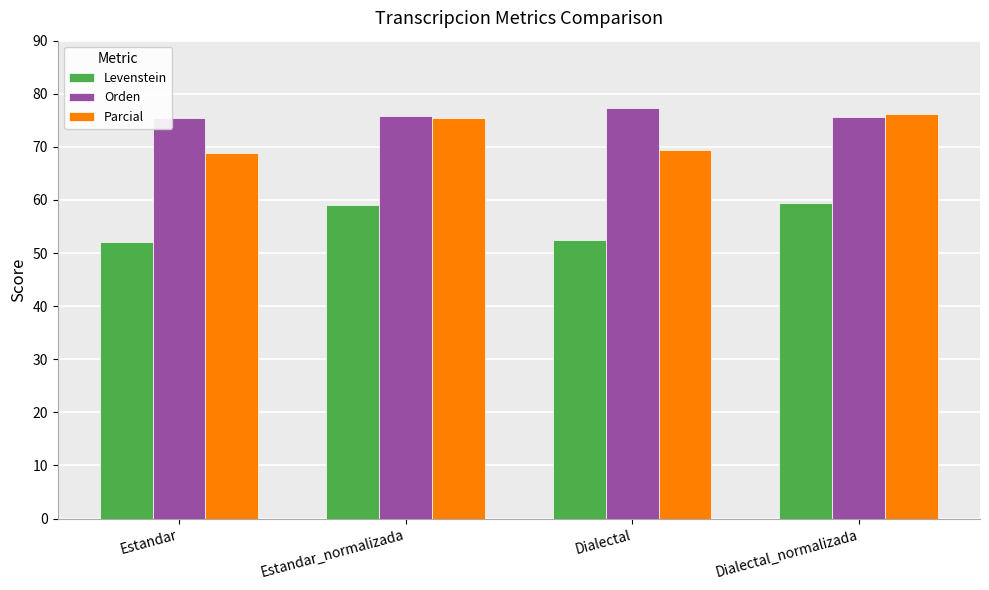

Read the Levenstein value at Estandar.

52.0